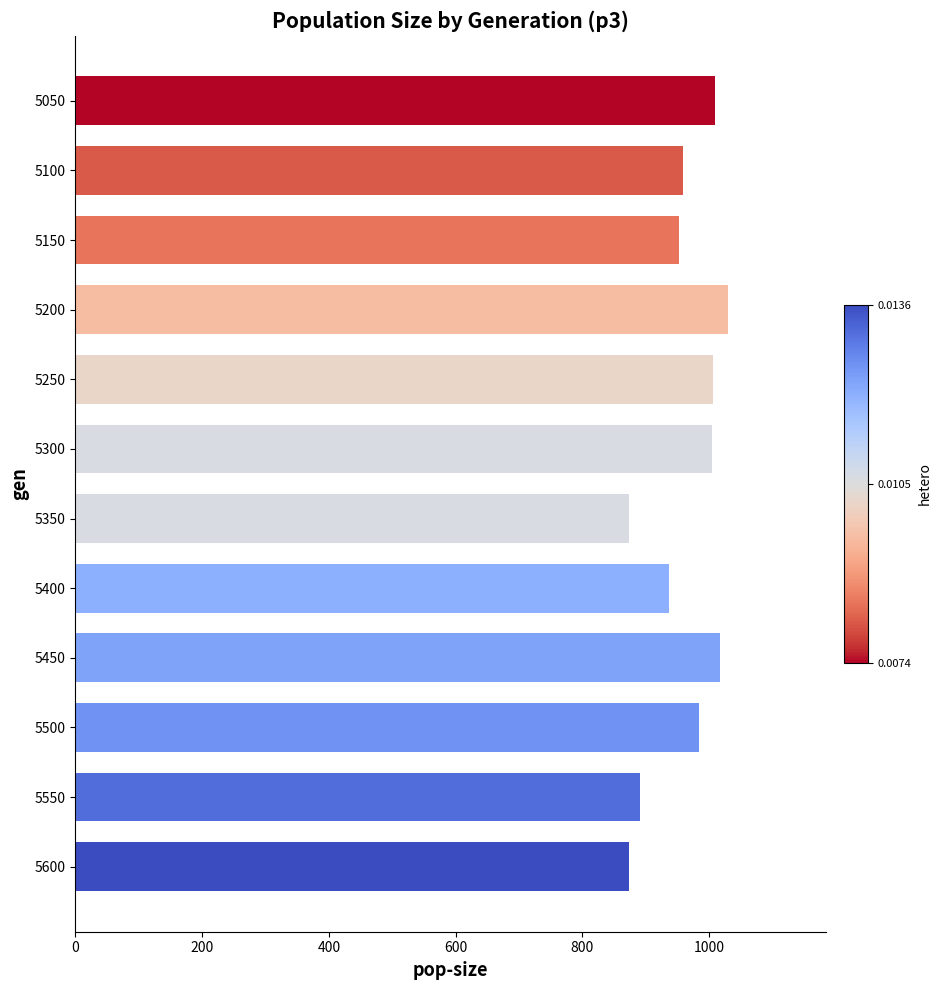

True or false: the data shows 874 at 5600.

True